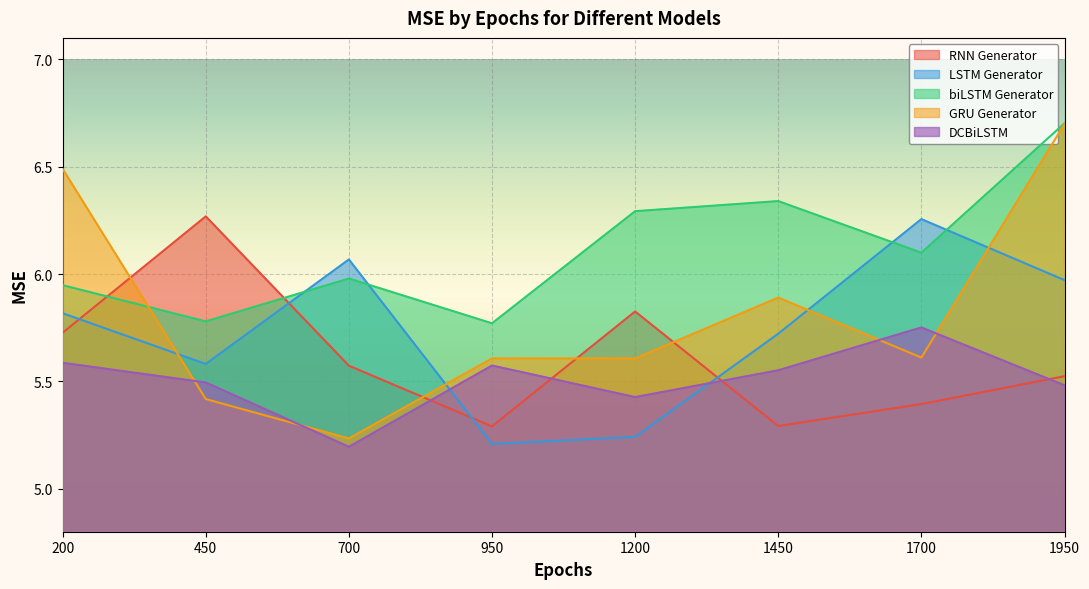

Where is GRU Generator nearest to the value 5?

700